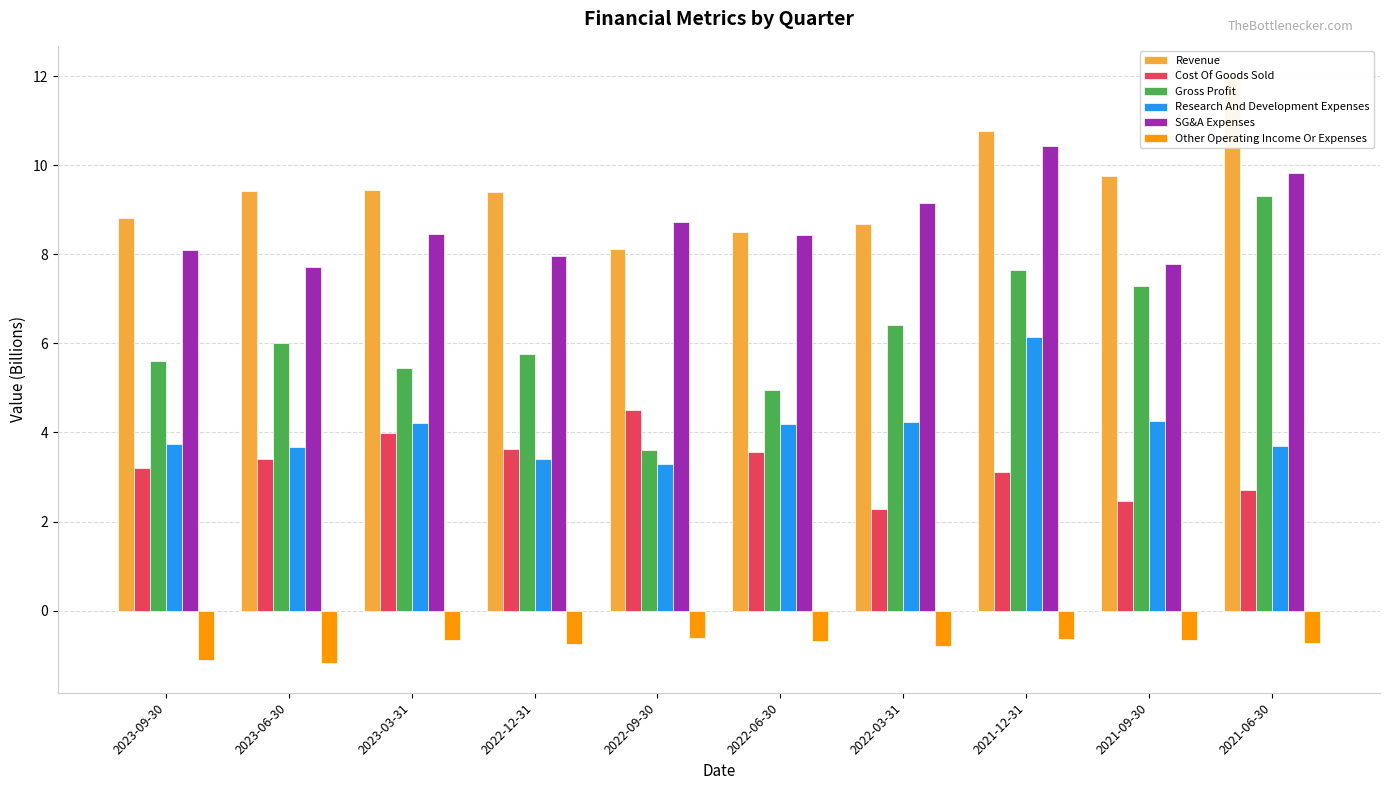

Is the value of Research And Development Expenses at 2023-03-31 greater than the value of Other Operating Income Or Expenses at 2021-06-30?

Yes